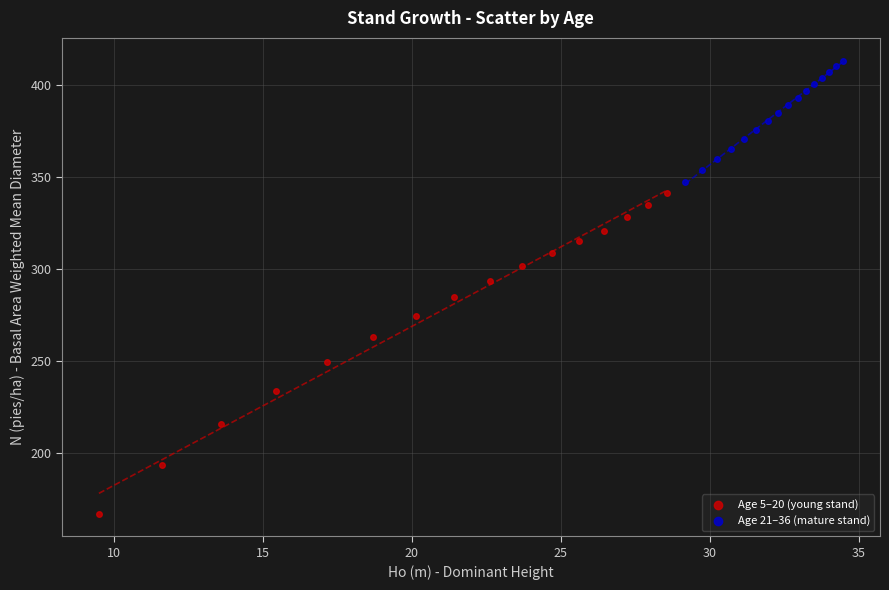

Which series reaches the maximum Y coordinate?

Age 21–36 (mature stand)